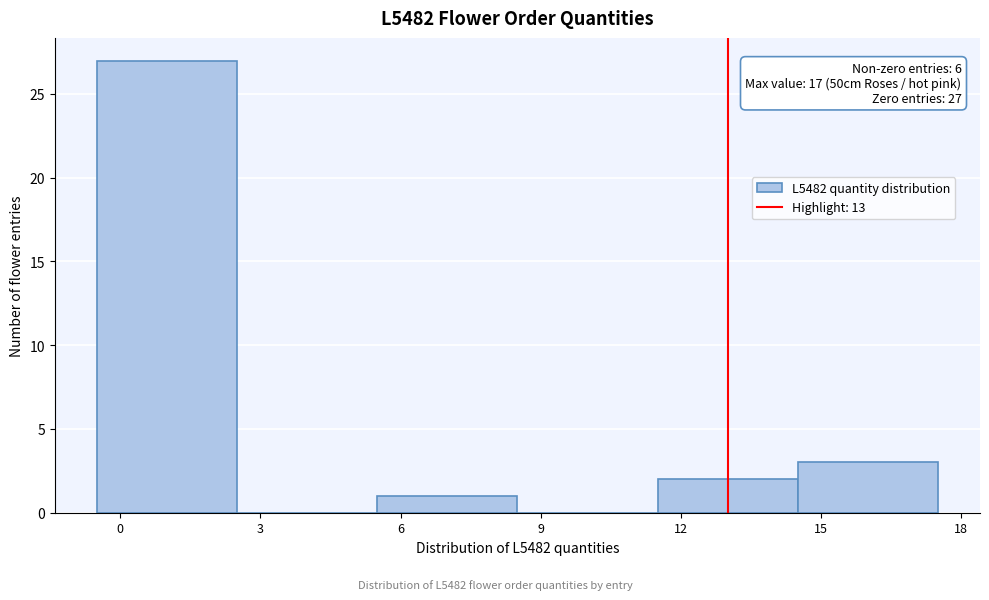

Which range on the x-axis has the tallest bar?

-0.5 to 2.5